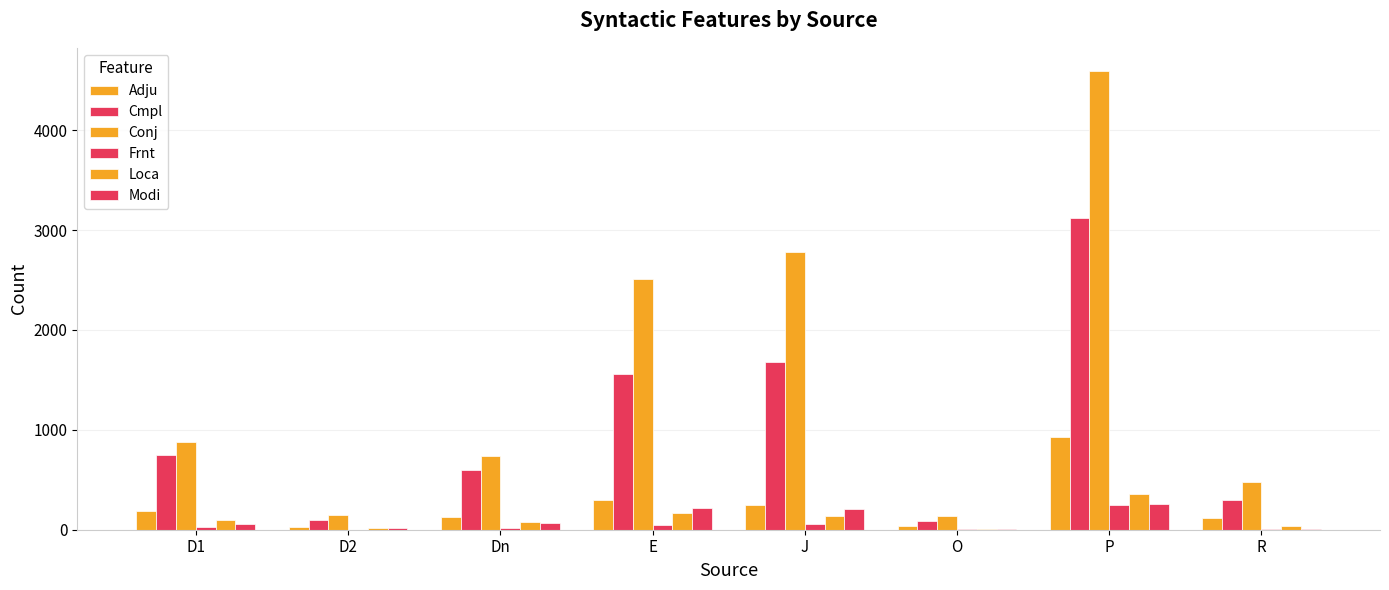

How many distinct data groups are displayed?

6